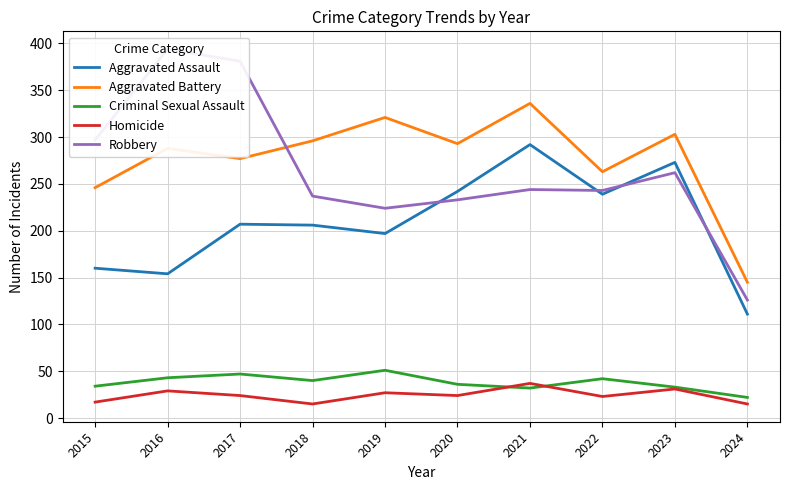

At which category is the sum across all series the highest?

2021